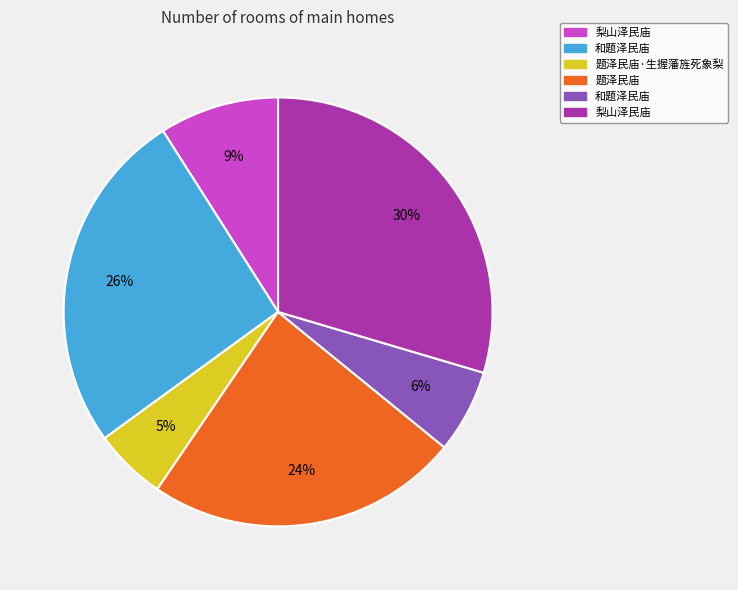

Is there a majority slice in this chart?

No